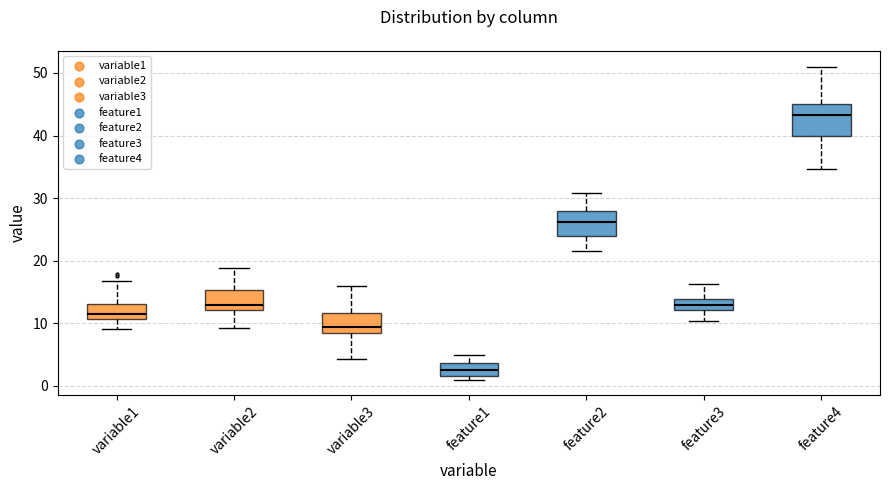

Where does the median line of the box for feature2 sit on the y-axis? The values are not printed on the chart, so give them approximately, as read against the axis.

26